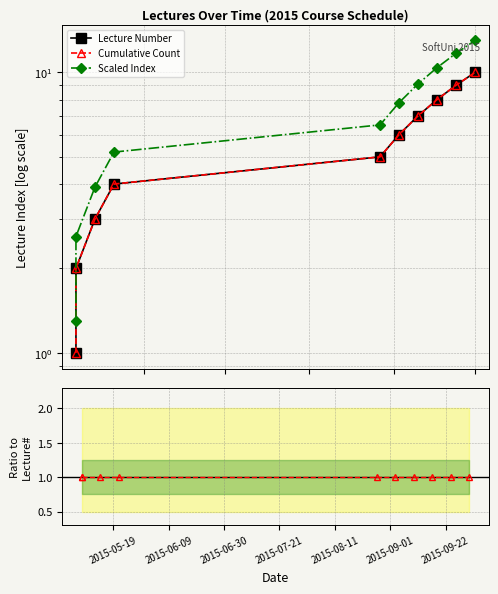

What is the value of the Lecture Number point at the 9th from the left?

9.0